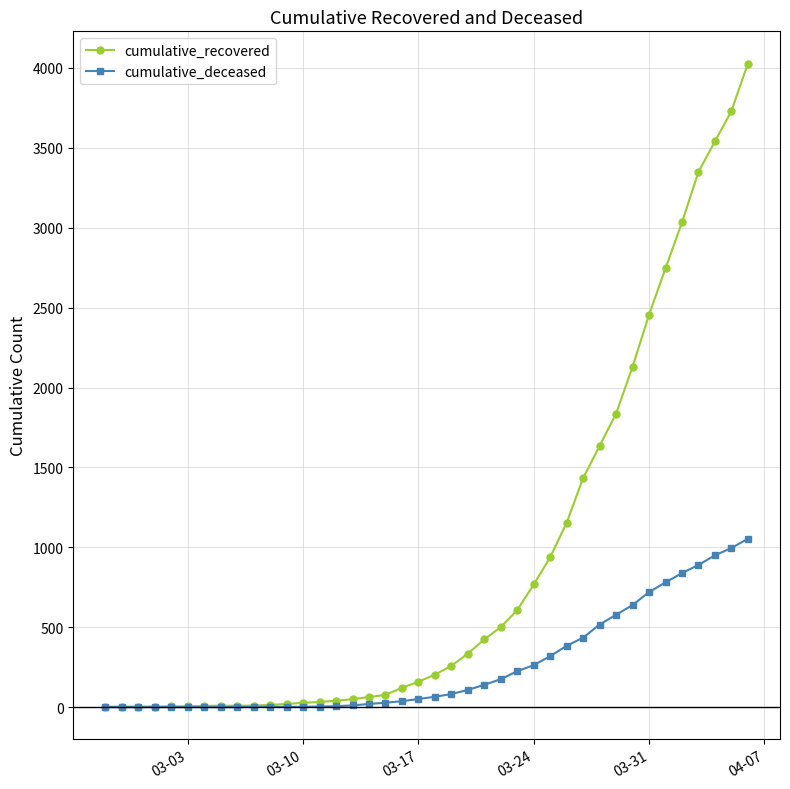

Which series has the widest spread of values?

cumulative_recovered